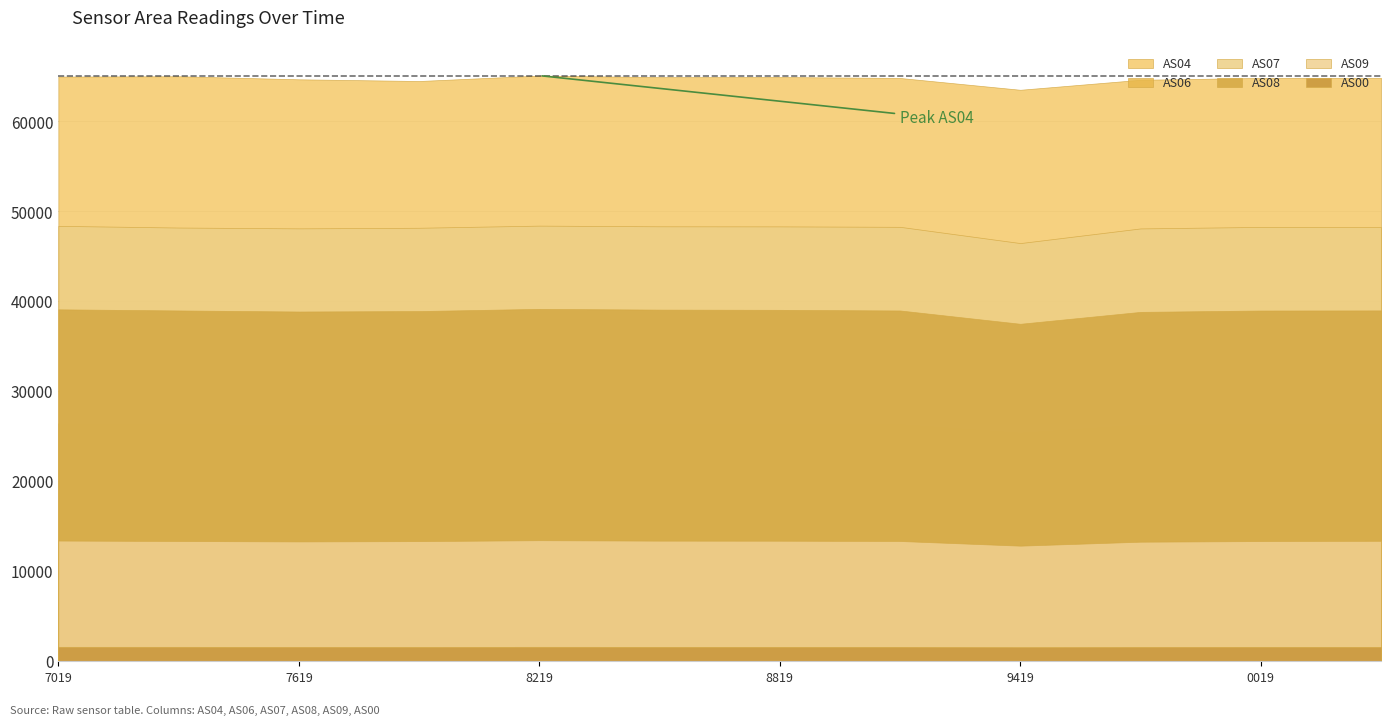

What is the average value of the AS07 series?

48120